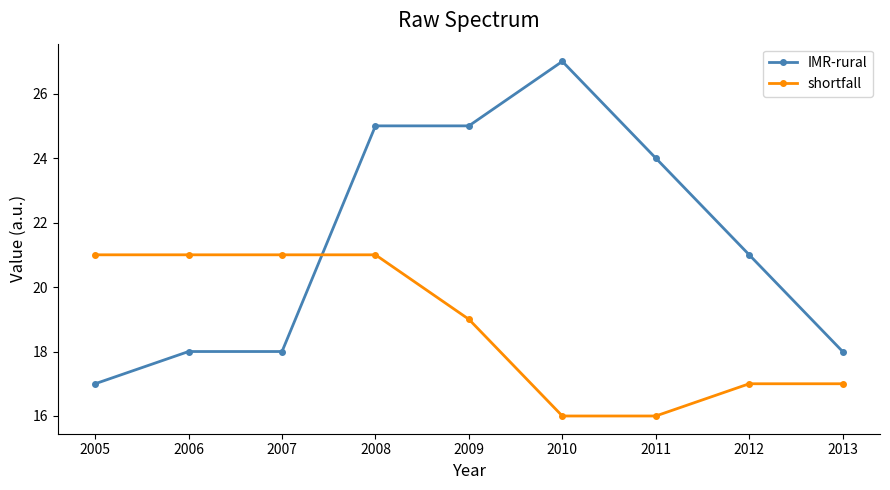

Is it true that shortfall equals 16 at 2010?

True